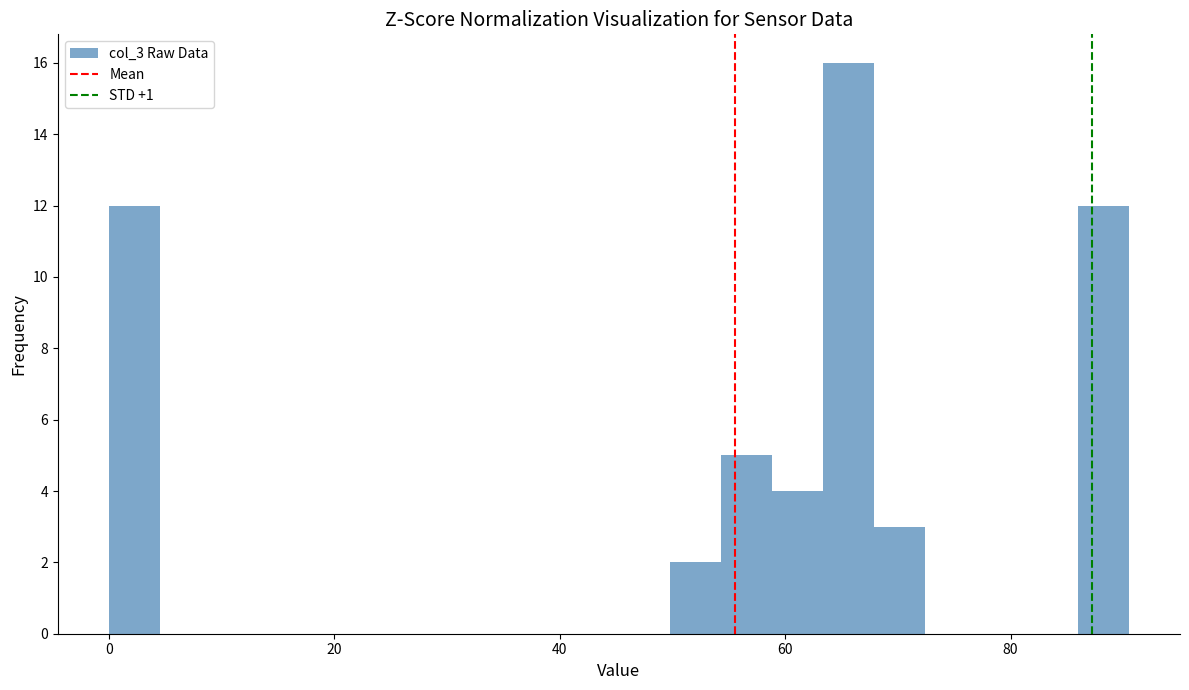

Read against the x-axis, roughly where is the centre of the tallest bar?

66